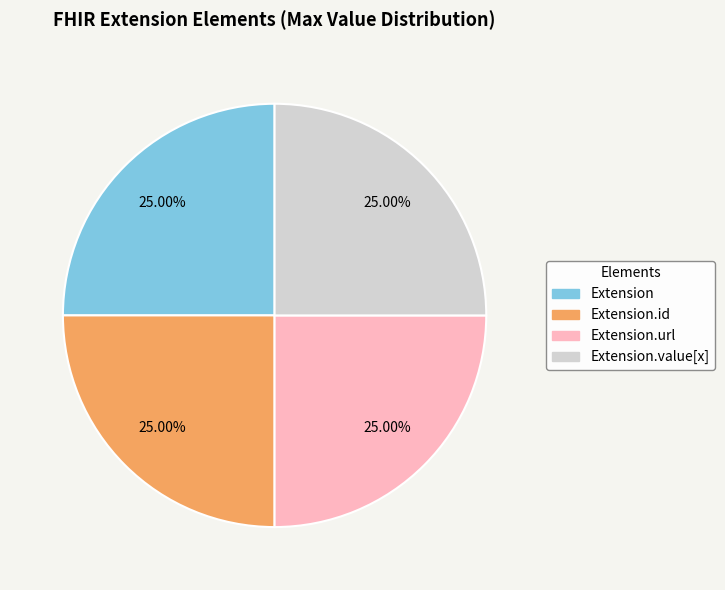

How many slices are in this pie chart?

4